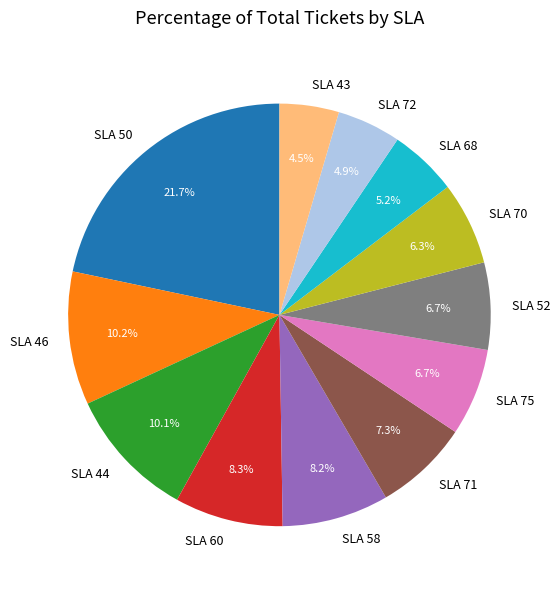

Is there any slice that represents more than half of the pie?

No